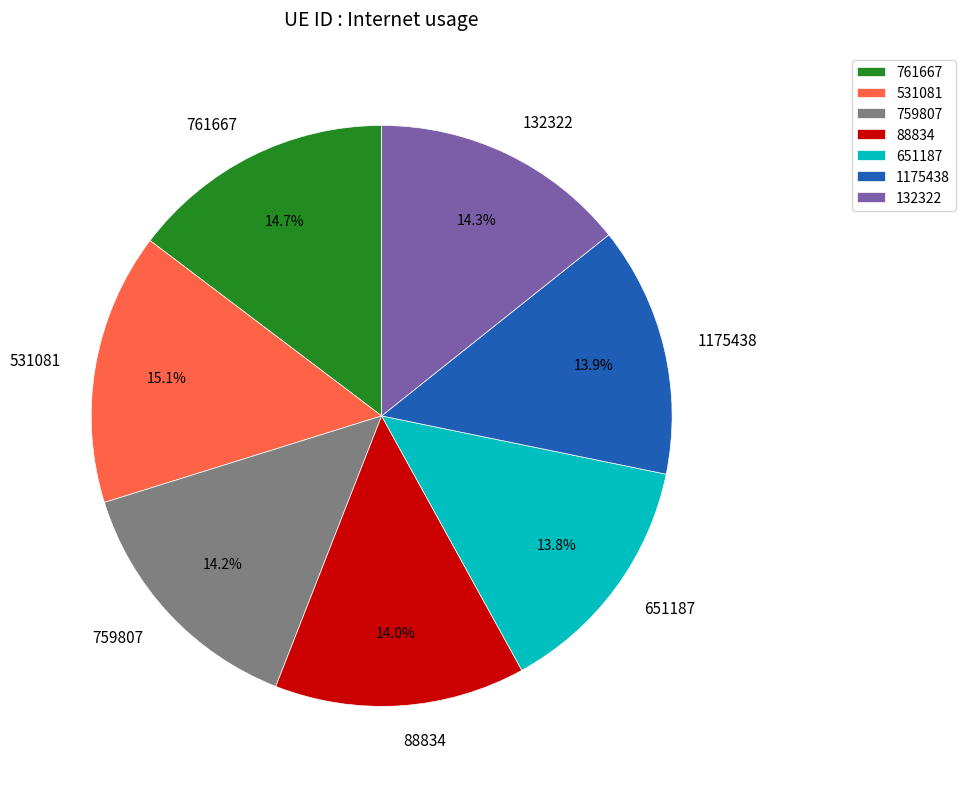

To the nearest percent, what is the average slice percentage?

14%